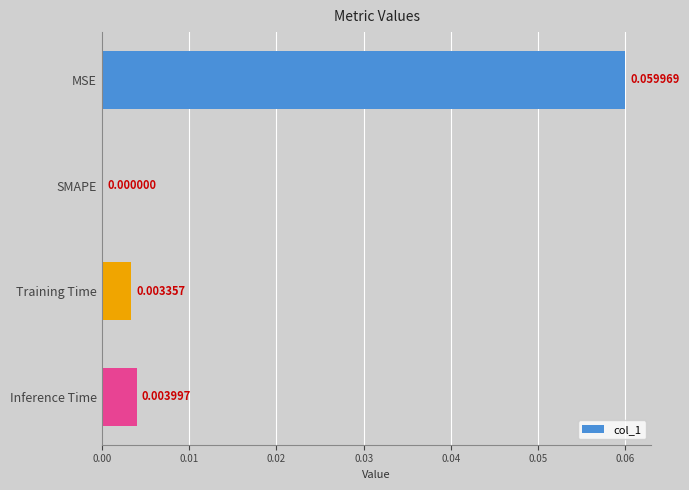

At which label is the value closest to 0?

SMAPE